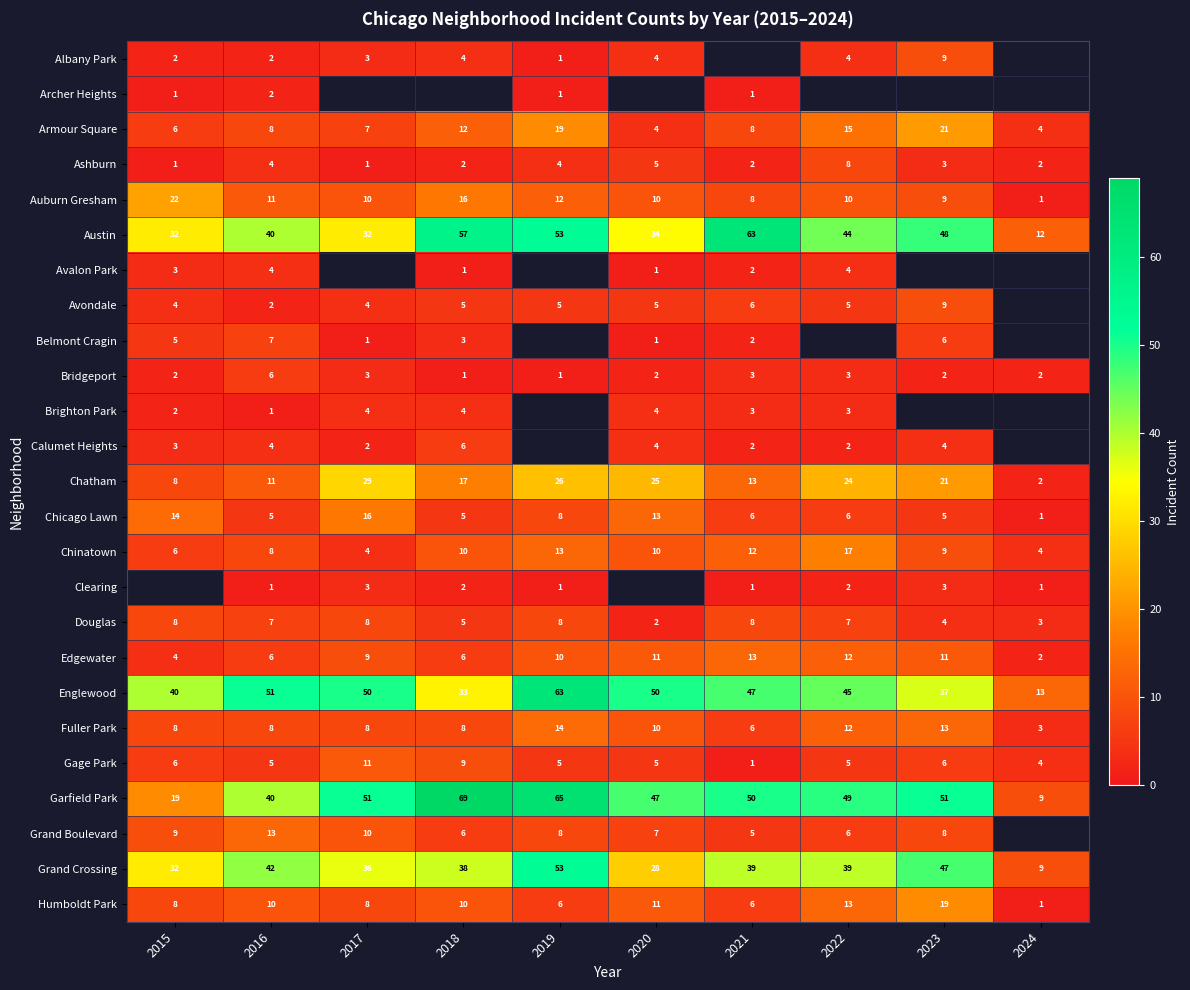

At how many categories does at least one series exceed 46?

8